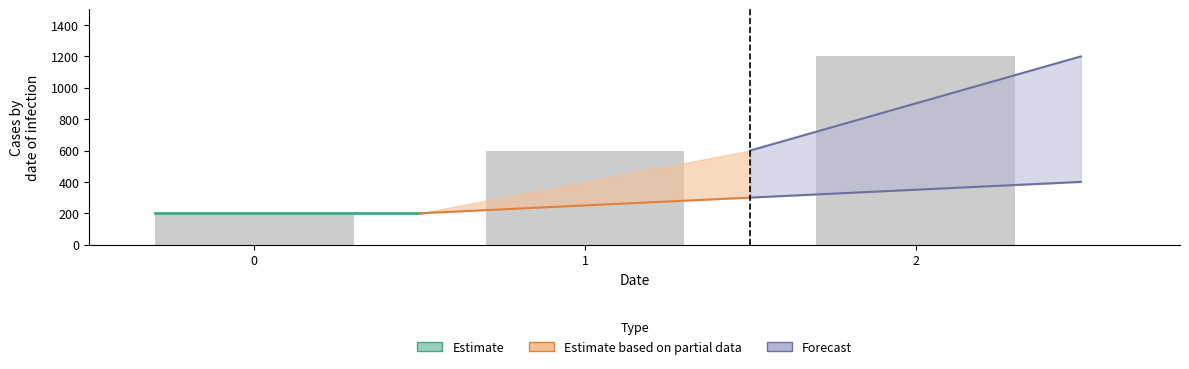

What is the difference between the maximum and minimum values?

1000